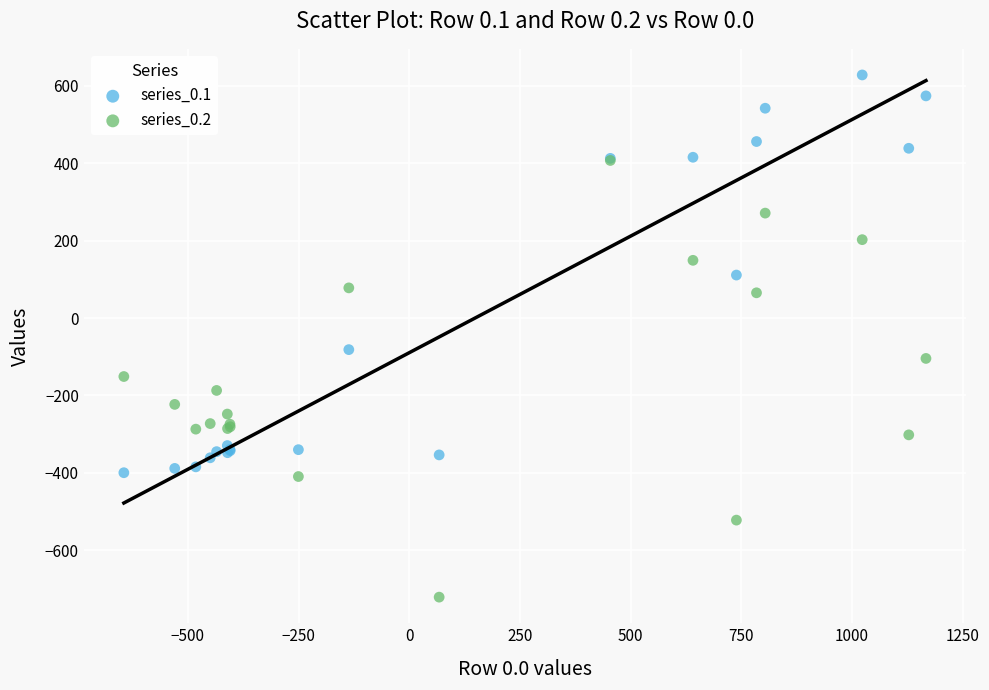

Which series reaches the minimum Y coordinate?

series_0.2